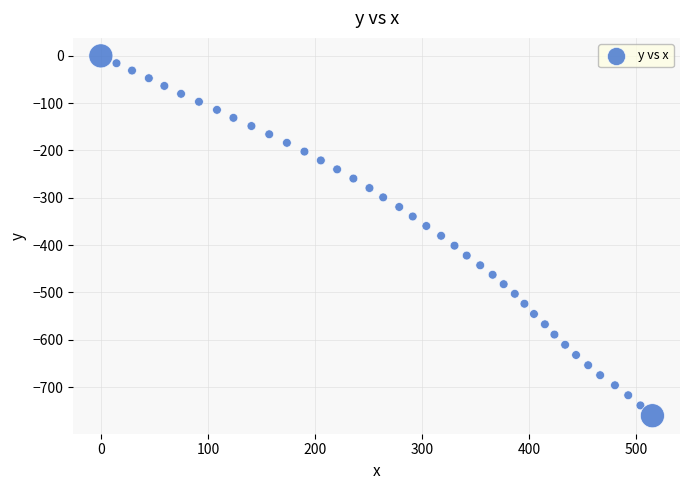

What is the range of X values (max minus min)?

515.0